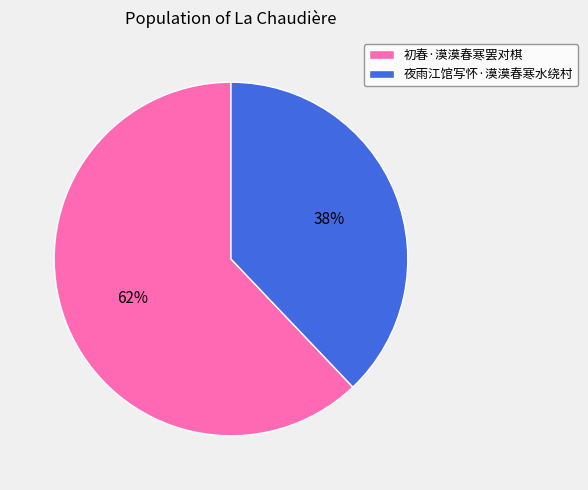

To the nearest percent, what percentage of the pie is 夜雨江馆写怀·漠漠春寒水绕村?

38%